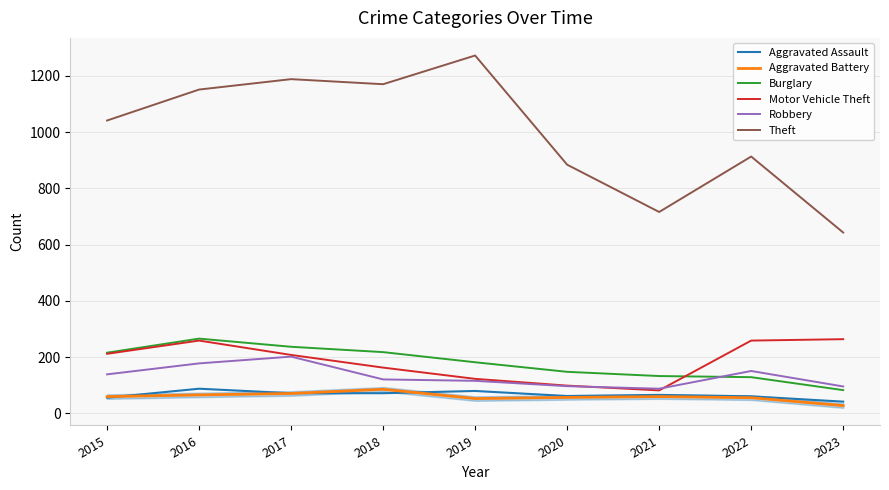

At which category does the chart reach its minimum across all series?

2023